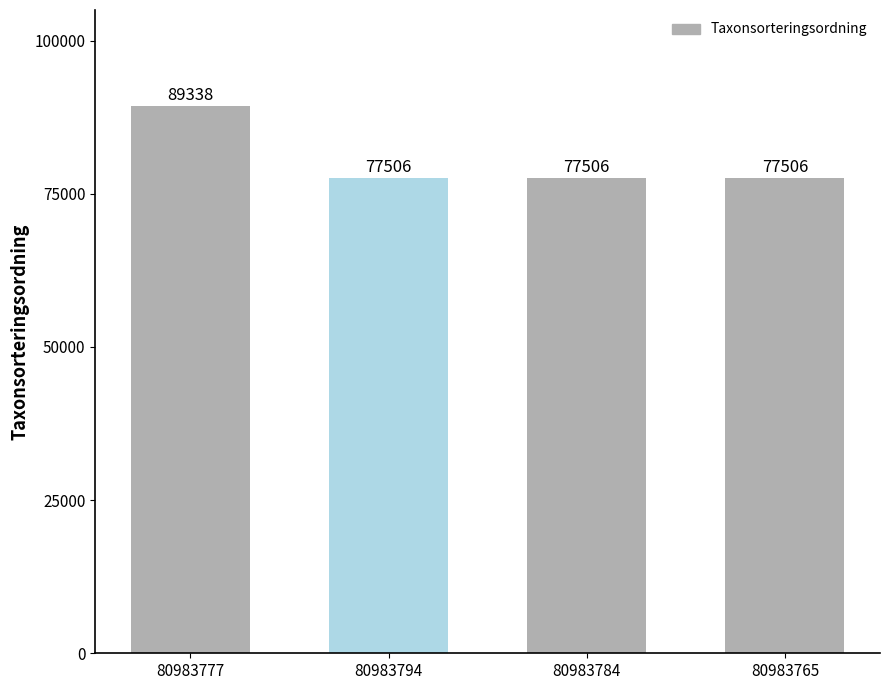

Reading left to right, transcribe all the data shown in this chart.

89338	77506	77506	77506